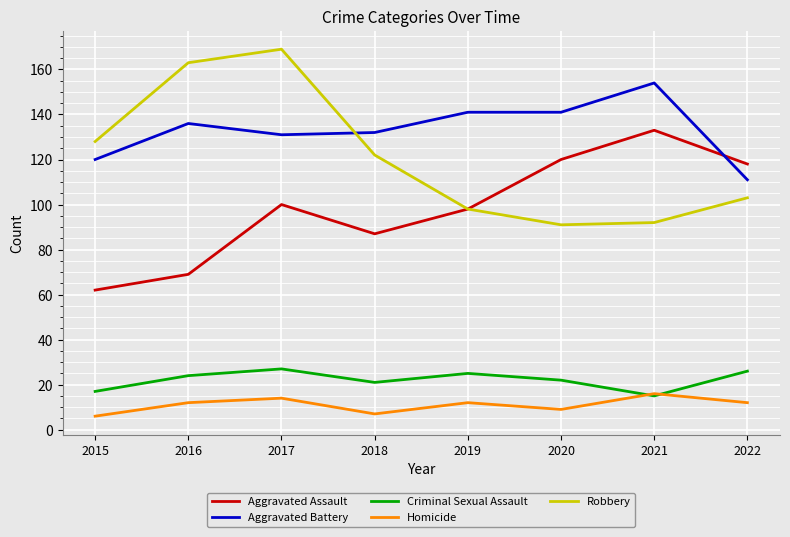

What is the spread (max minus min) of values at 2020?

132